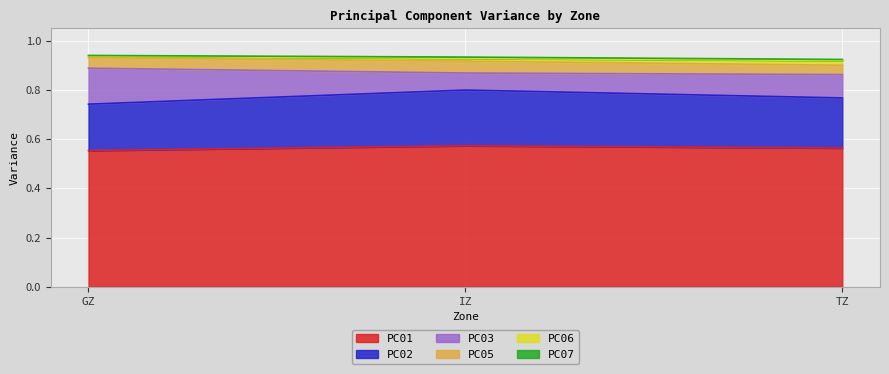

Is it true that PC01 equals 0.4 at TZ?

False